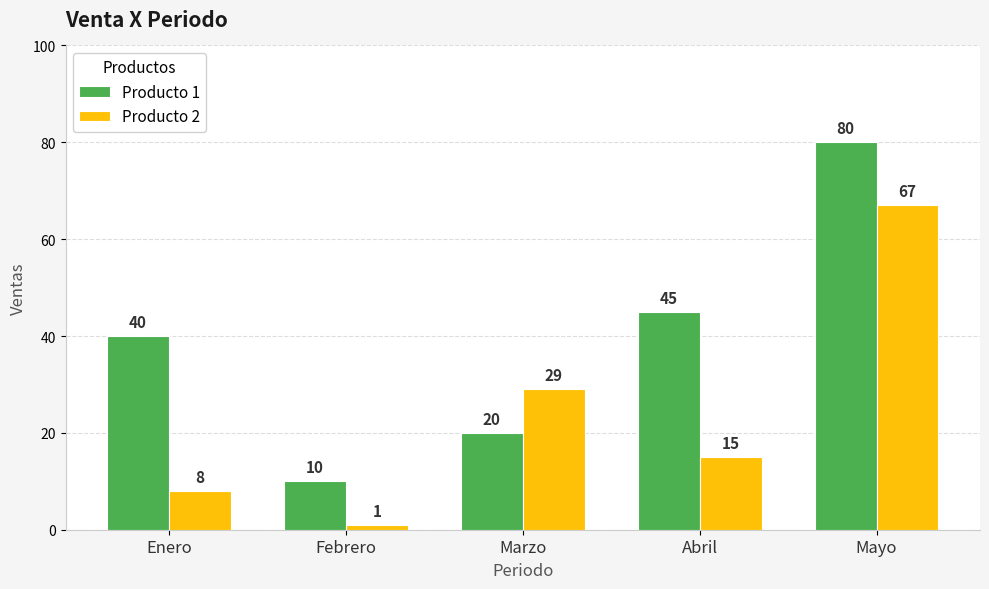

What is the difference between the second highest and minimum values in the Producto 1 series?

35